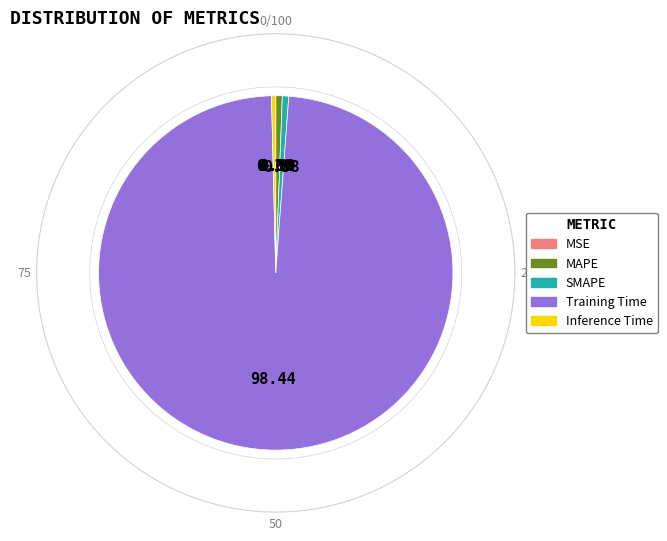

Is it true that Training Time is 92% of the pie?

False